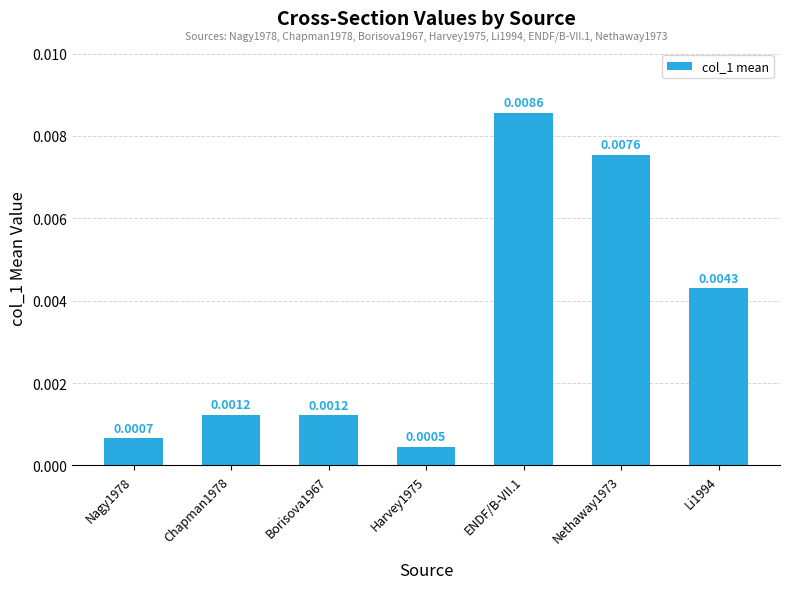

Between Li1994 and Chapman1978, which is larger?

Li1994